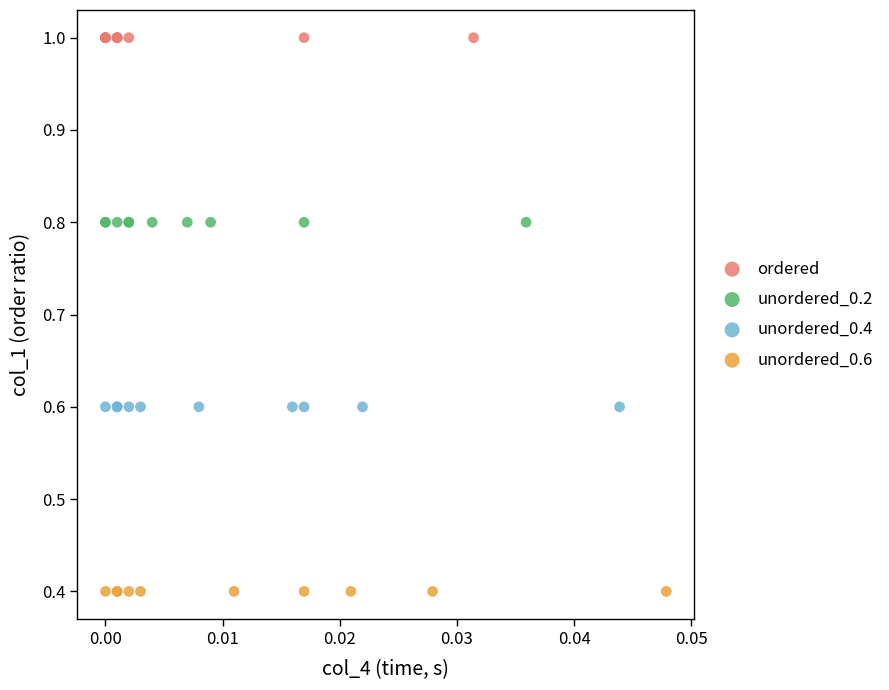

Which series contains the lowest Y value?

unordered_0.6